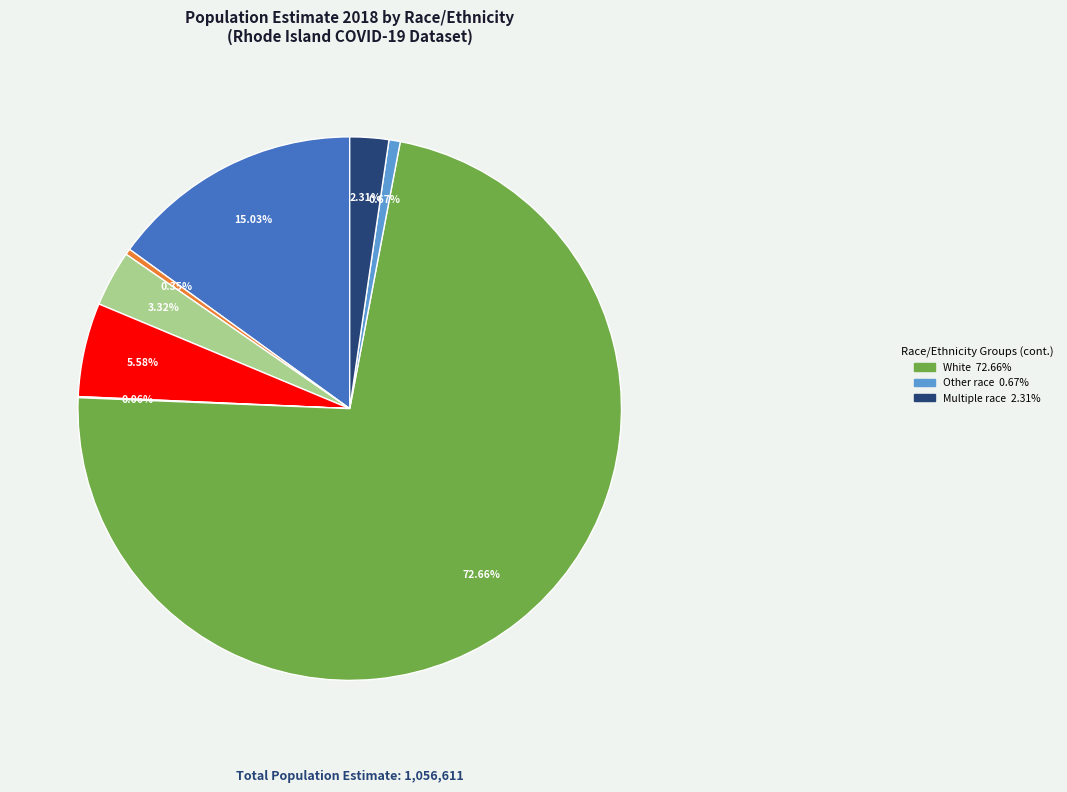

Does any single category account for the majority?

Yes